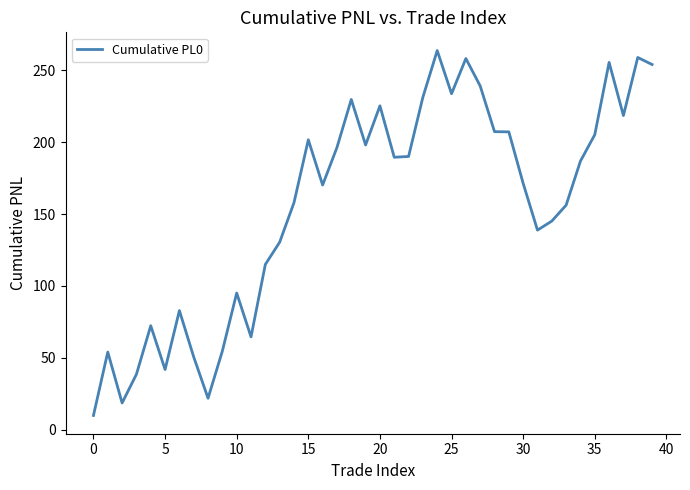

What is the greatest value displayed?

263.6